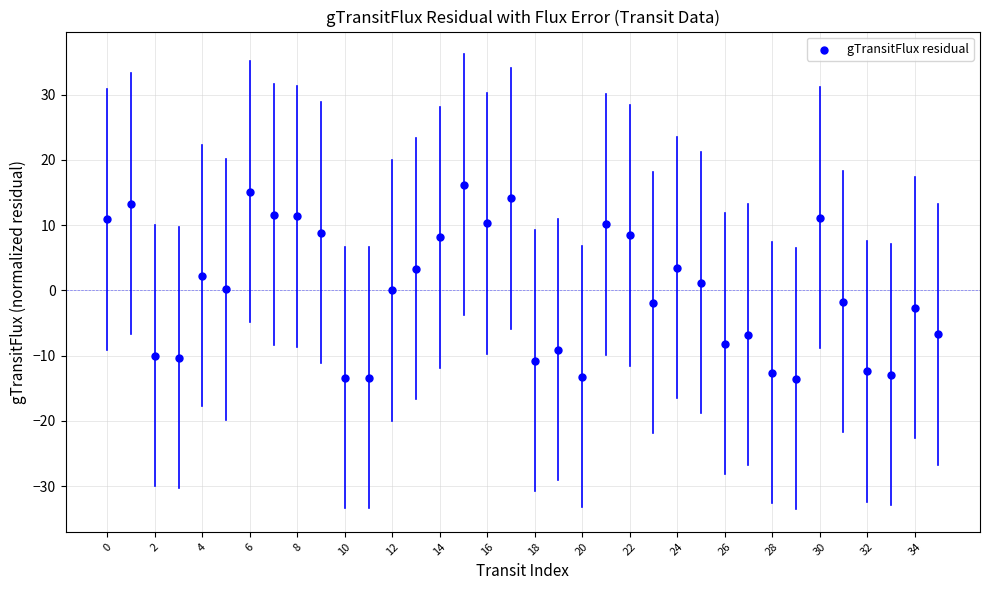

What is the range of Y values (max minus min)?

29.7